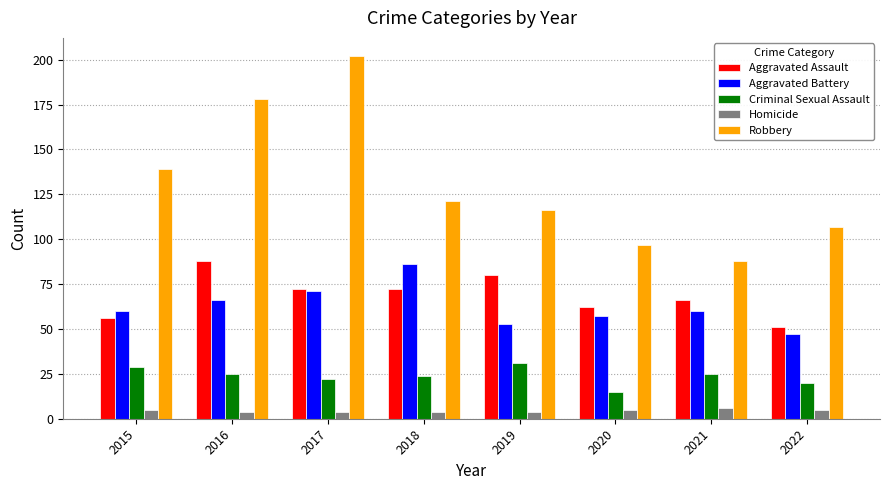

What is the difference between the highest and lowest values at 2022?

102